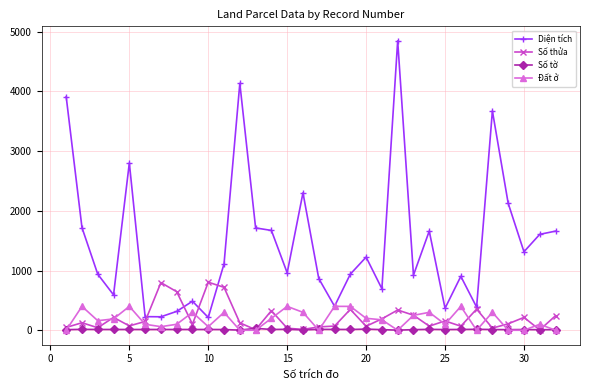

Which series has the largest range (max minus min)?

Diện tích